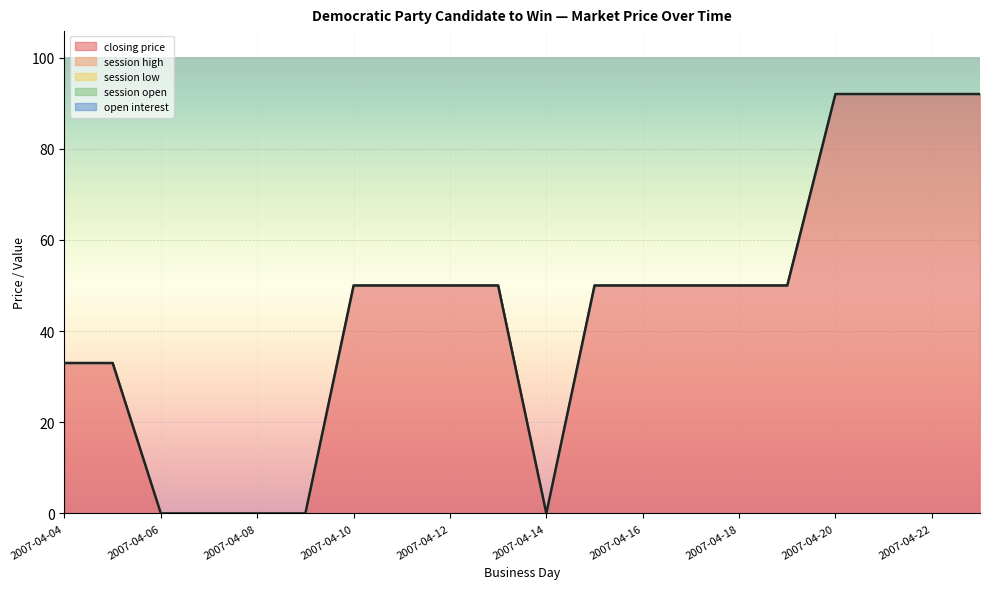

Where does the closing price series first go above 50?

2007-04-20